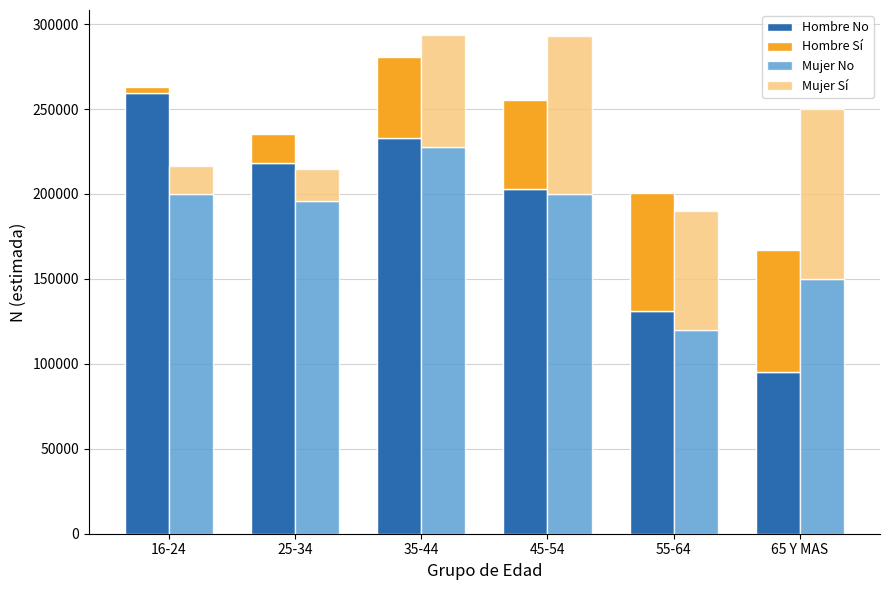

What is the minimum value for Mujer Sí?

16420